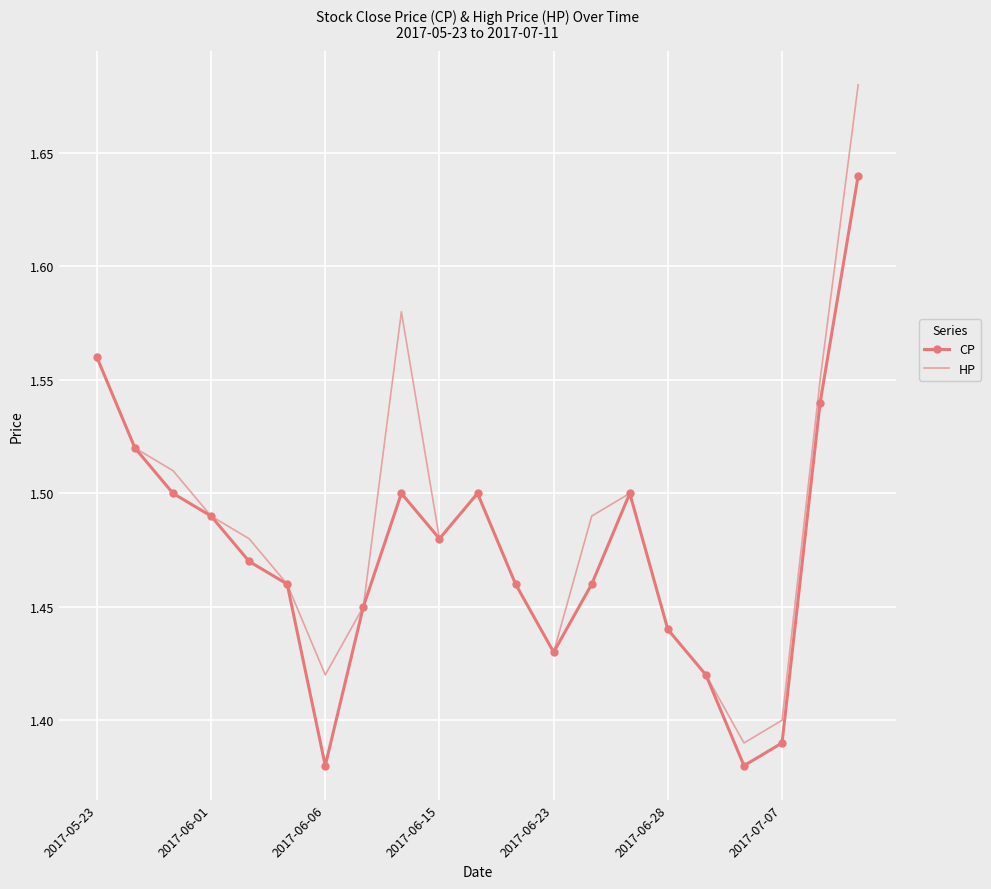

Rank the series by their maximum value, from lowest to highest.

CP, HP